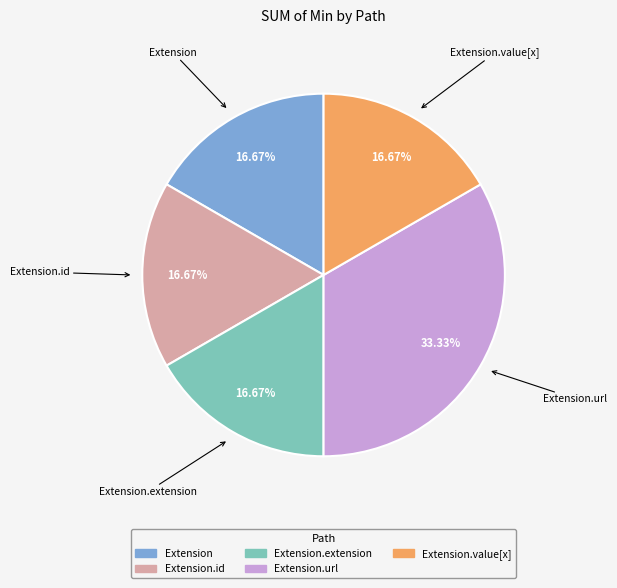

Which slice is the largest?

Extension.url